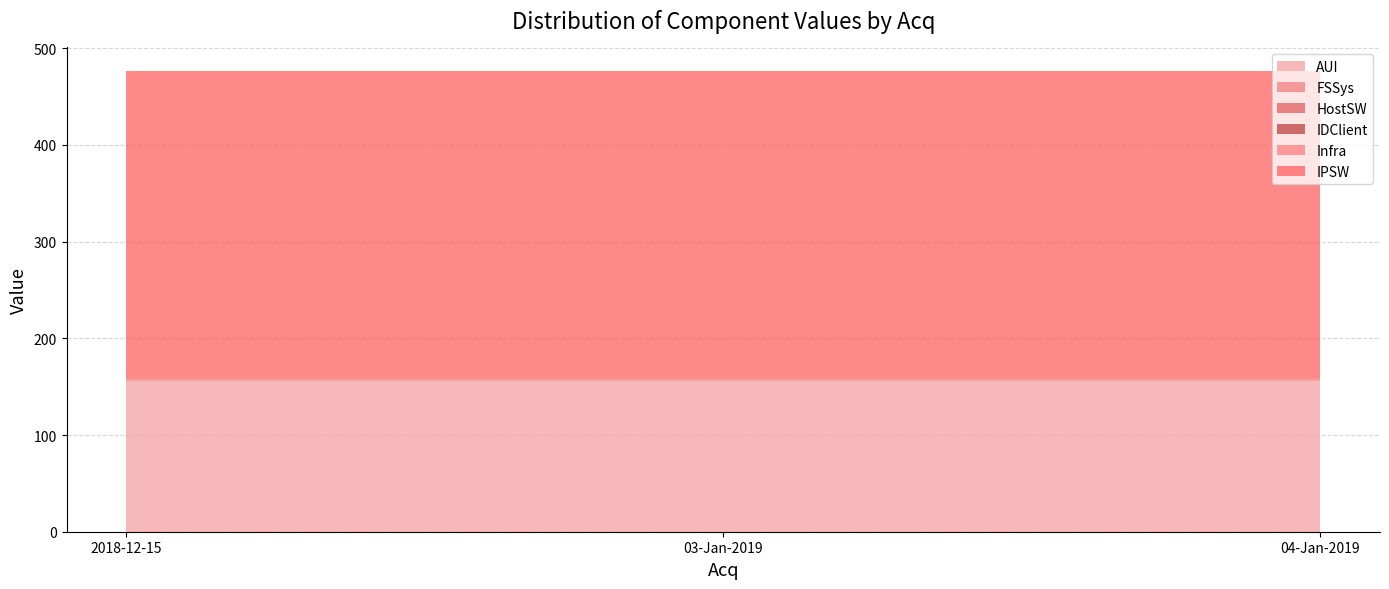

Reading left to right, list all the values displayed in this chart.

AUI: 156	156	156
FSSys: 2	2	2
HostSW: 0	0	0
IDClient: 0	0	0
Infra: 0	0	0
IPSW: 319	319	319